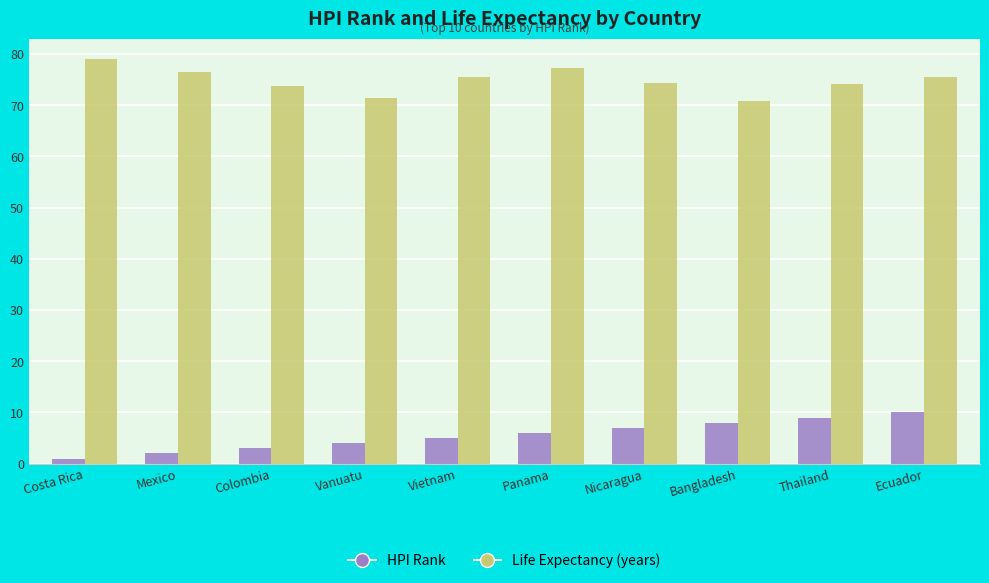

Rank the series at Colombia from lowest to highest value.

HPI Rank, Life Expectancy (years)